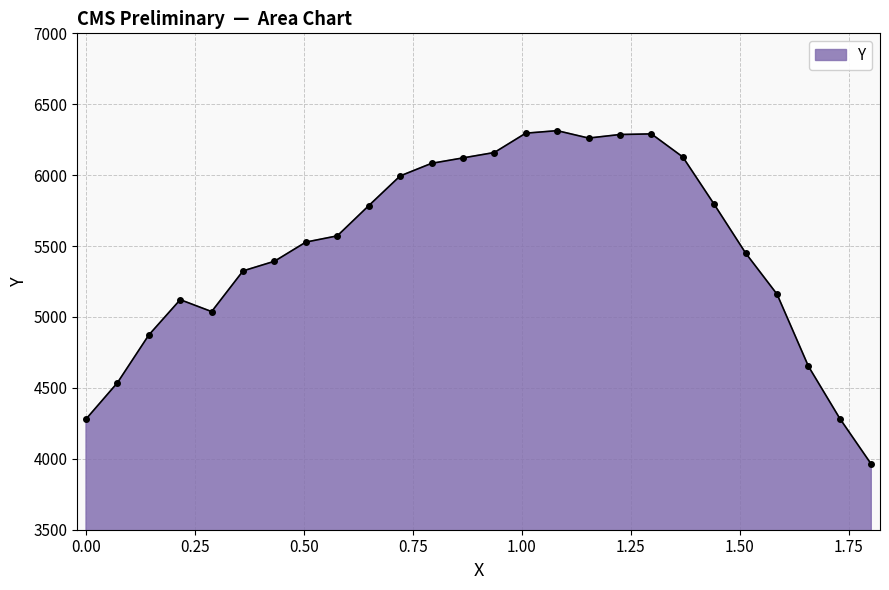

What is the maximum value shown in the chart?

6313.8